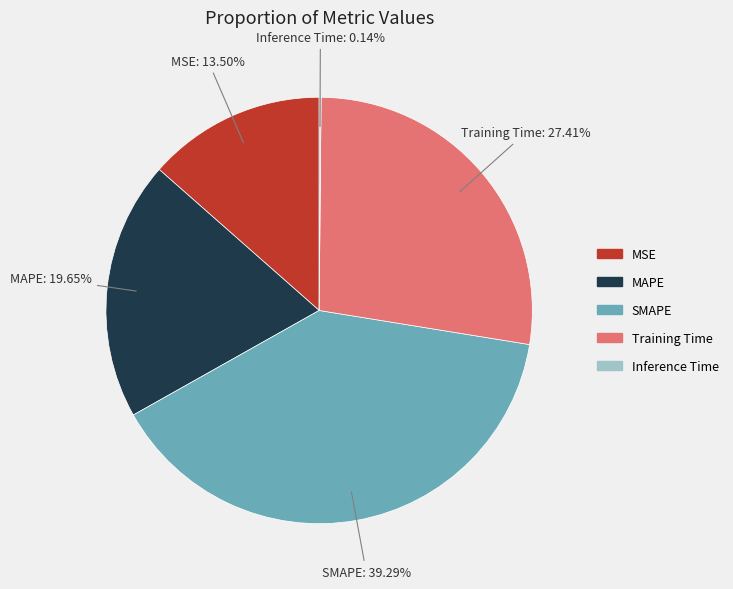

Does MAPE represent more than half of the total?

No